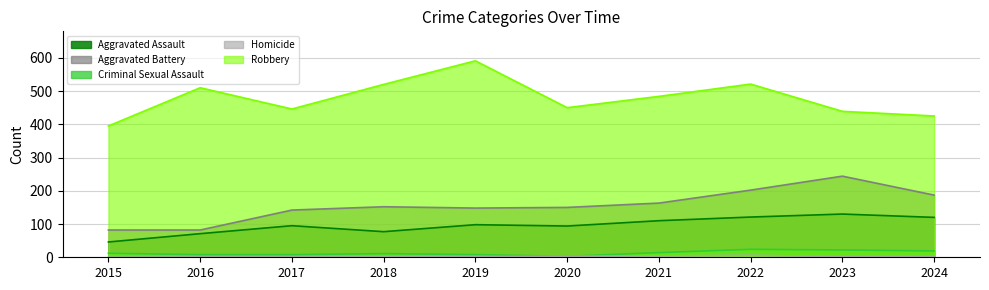

Does the chart display data point markers on the line(s)?

No